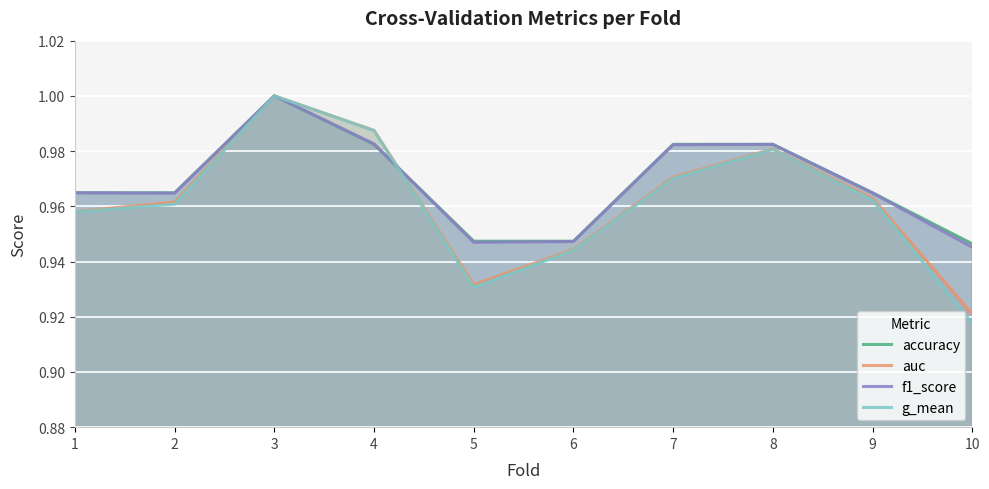

What is the sum of the g_mean values at 4 and 7?

2.0